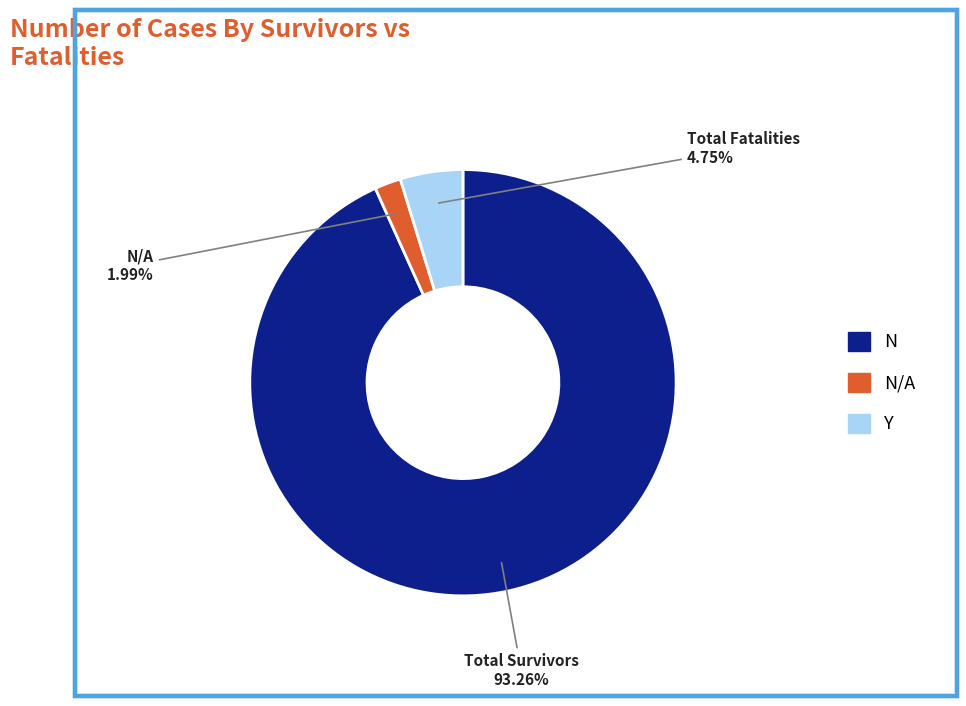

What is the ratio of the value at N/A to the value at Y?

0.4